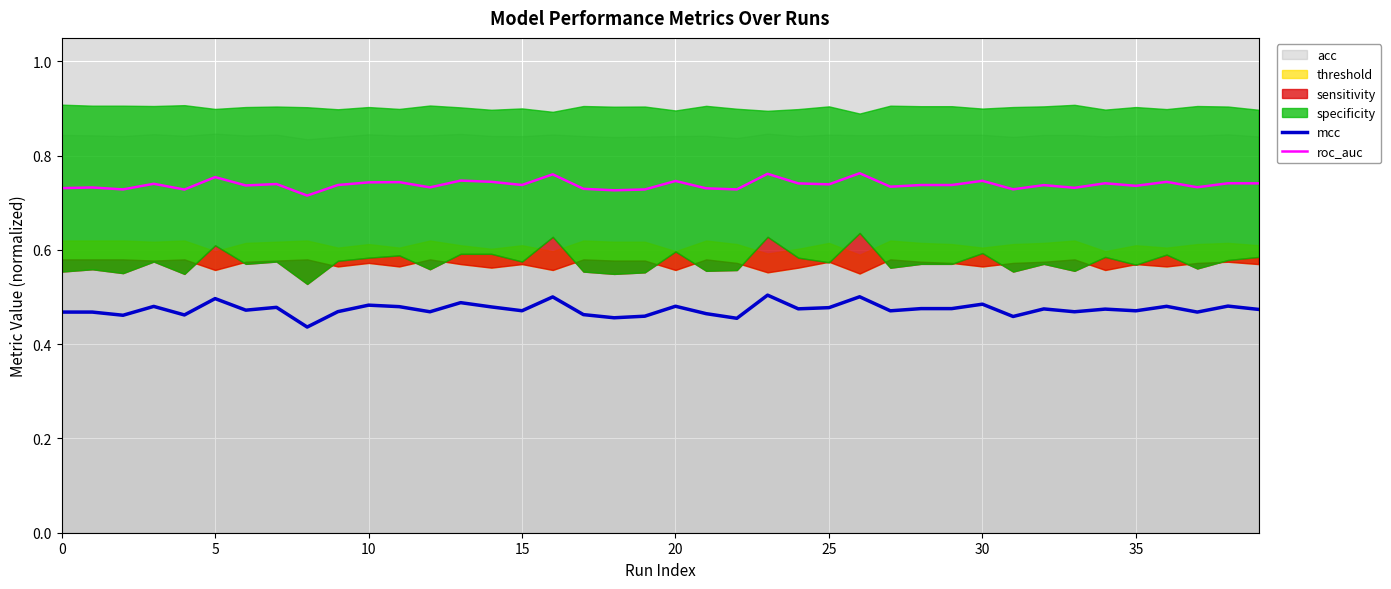

True or false: mcc and roc_auc intersect in this chart.

False